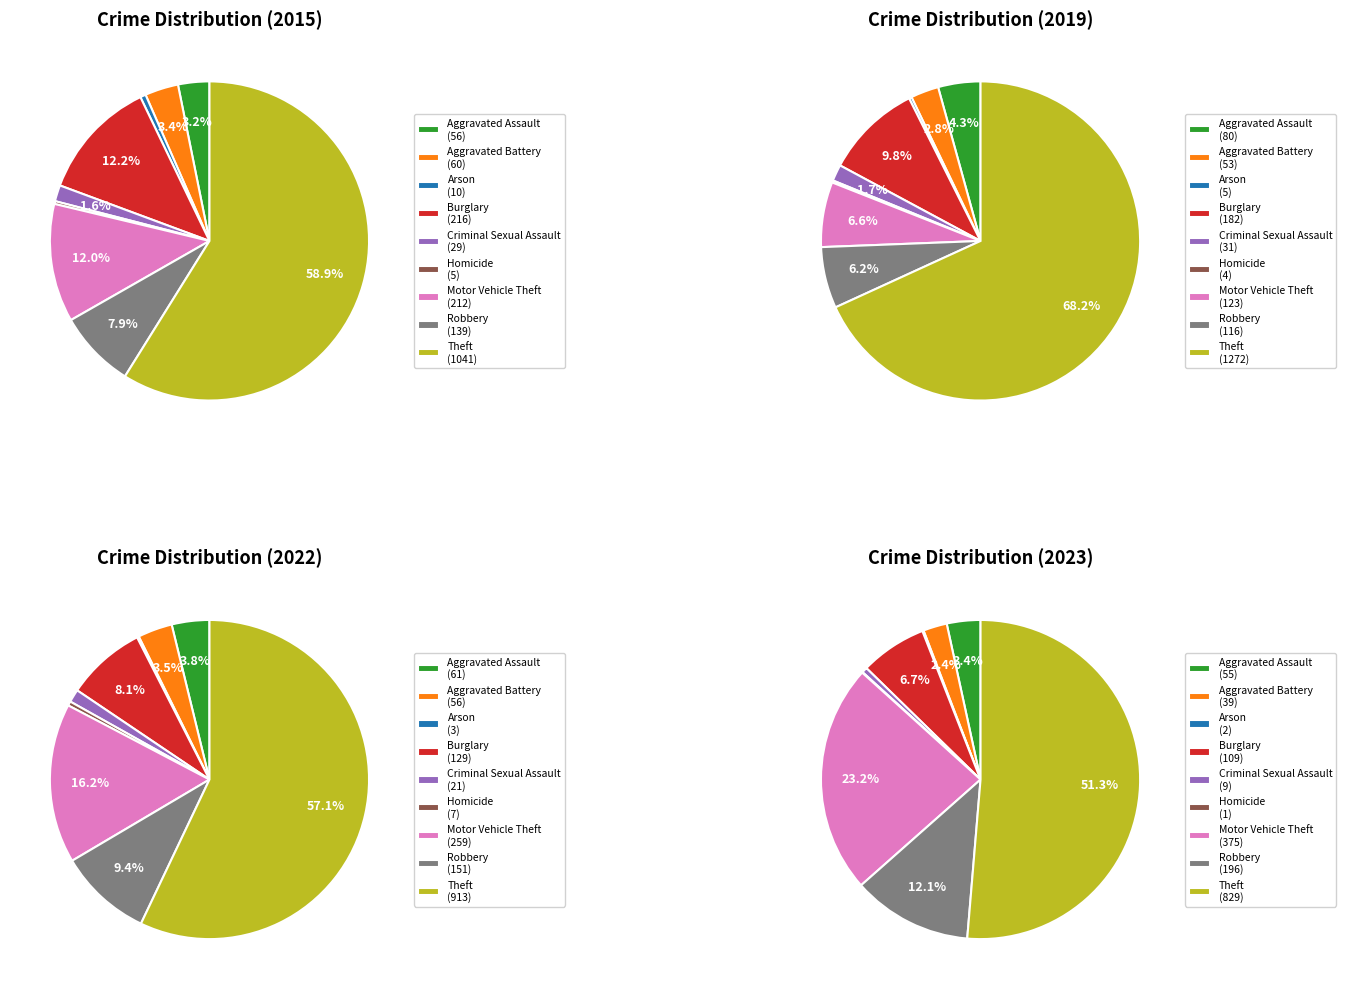

True or false: Motor Vehicle Theft accounts for 7% of the total.

True